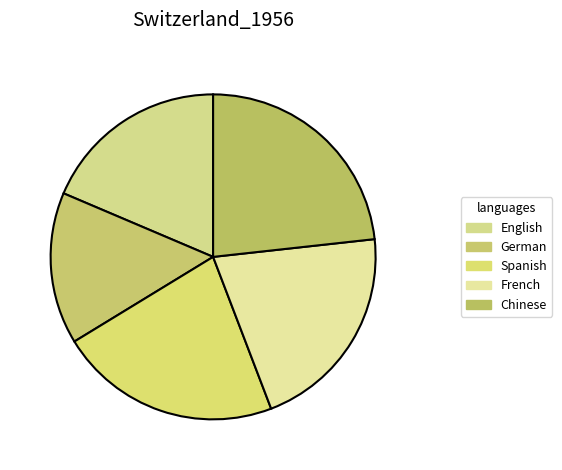

To the nearest percent, what is the difference between the largest and smallest slice percentages?

8%